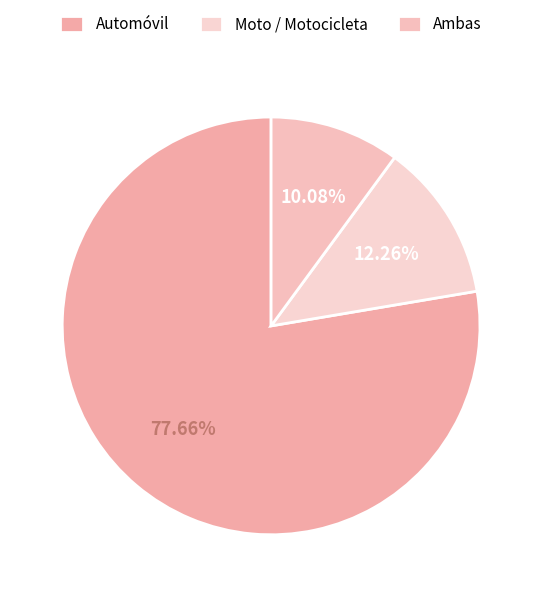

True or false: Ambas accounts for 10% of the total.

True